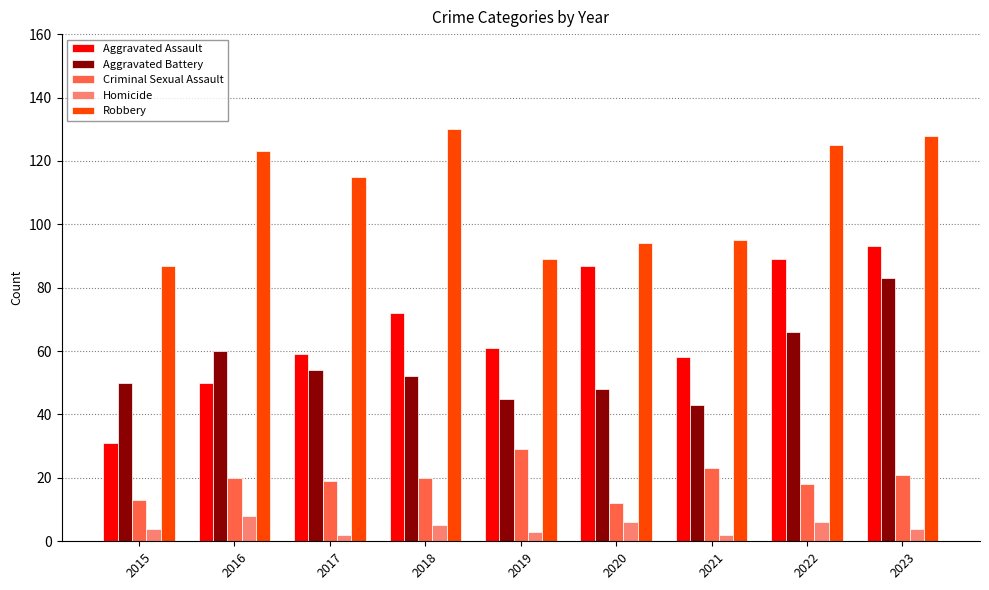

Does the chart contain any negative values?

No